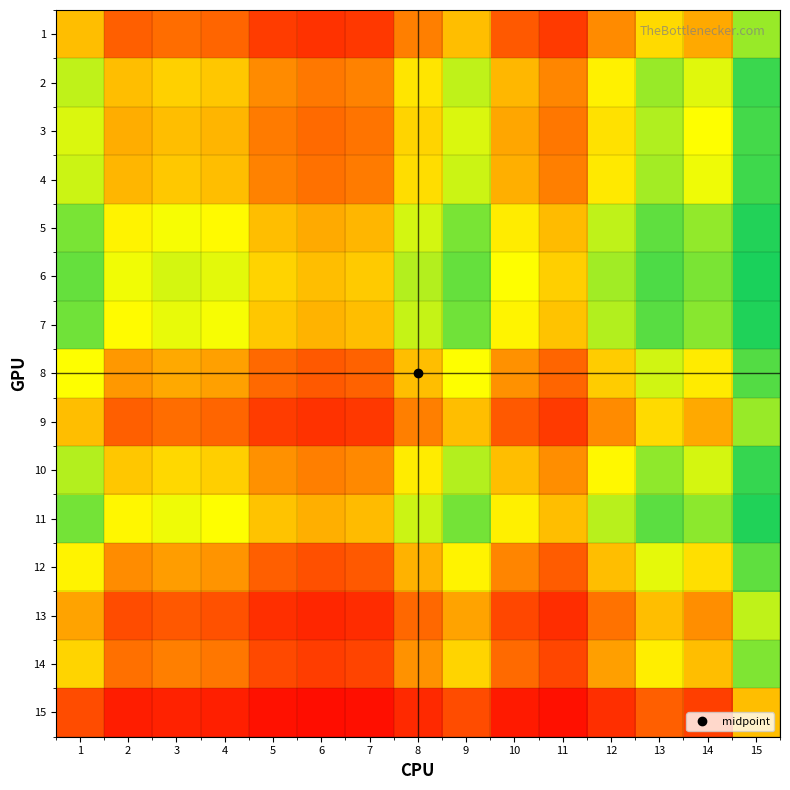

Reading left to right, what are all the values shown in this chart?

1: 1=0.5	2=0.2	3=0.3	4=0.3	5=0.2	6=0.1	7=0.1	8=0.3	9=0.5	10=0.2	11=0.2	12=0.4	13=0.6	14=0.4	15=0.8
2: 1=0.7	2=0.5	3=0.5	4=0.5	5=0.4	6=0.3	7=0.3	8=0.6	9=0.7	10=0.5	11=0.4	12=0.6	13=0.8	14=0.7	15=0.9
3: 1=0.7	2=0.5	3=0.5	4=0.5	5=0.3	6=0.3	7=0.3	8=0.6	9=0.7	10=0.4	11=0.3	12=0.6	13=0.8	14=0.7	15=0.9
4: 1=0.7	2=0.5	3=0.5	4=0.5	5=0.3	6=0.3	7=0.3	8=0.6	9=0.7	10=0.5	11=0.3	12=0.6	13=0.8	14=0.7	15=0.9
5: 1=0.8	2=0.6	3=0.7	4=0.7	5=0.5	6=0.4	7=0.5	8=0.7	9=0.8	10=0.6	11=0.5	12=0.7	13=0.9	14=0.8	15=1.0
6: 1=0.9	2=0.7	3=0.7	4=0.7	5=0.6	6=0.5	7=0.5	8=0.8	9=0.9	10=0.7	11=0.5	12=0.8	13=0.9	14=0.8	15=1.0
7: 1=0.9	2=0.7	3=0.7	4=0.7	5=0.5	6=0.5	7=0.5	8=0.7	9=0.9	10=0.6	11=0.5	12=0.8	13=0.9	14=0.8	15=1.0
8: 1=0.7	2=0.4	3=0.4	4=0.4	5=0.3	6=0.2	7=0.3	8=0.5	9=0.7	10=0.4	11=0.3	12=0.5	13=0.7	14=0.6	15=0.9
9: 1=0.5	2=0.2	3=0.3	4=0.3	5=0.2	6=0.1	7=0.1	8=0.3	9=0.5	10=0.2	11=0.2	12=0.4	13=0.6	14=0.4	15=0.8
10: 1=0.8	2=0.5	3=0.6	4=0.5	5=0.4	6=0.3	7=0.4	8=0.6	9=0.8	10=0.5	11=0.4	12=0.6	13=0.8	14=0.7	15=0.9
11: 1=0.8	2=0.6	3=0.7	4=0.7	5=0.5	6=0.5	7=0.5	8=0.7	9=0.8	10=0.6	11=0.5	12=0.8	13=0.9	14=0.8	15=1.0
12: 1=0.6	2=0.4	3=0.4	4=0.4	5=0.2	6=0.2	7=0.2	8=0.5	9=0.6	10=0.3	11=0.2	12=0.5	13=0.7	14=0.6	15=0.9
13: 1=0.4	2=0.2	3=0.2	4=0.2	5=0.1	6=0.1	7=0.1	8=0.3	9=0.4	10=0.2	11=0.1	12=0.3	13=0.5	14=0.4	15=0.7
14: 1=0.6	2=0.3	3=0.3	4=0.3	5=0.2	6=0.2	7=0.2	8=0.4	9=0.6	10=0.3	11=0.2	12=0.4	13=0.6	14=0.5	15=0.8
15: 1=0.2	2=0.1	3=0.1	4=0.1	5=0.0	6=0.0	7=0.0	8=0.1	9=0.2	10=0.1	11=0.0	12=0.1	13=0.2	14=0.2	15=0.5